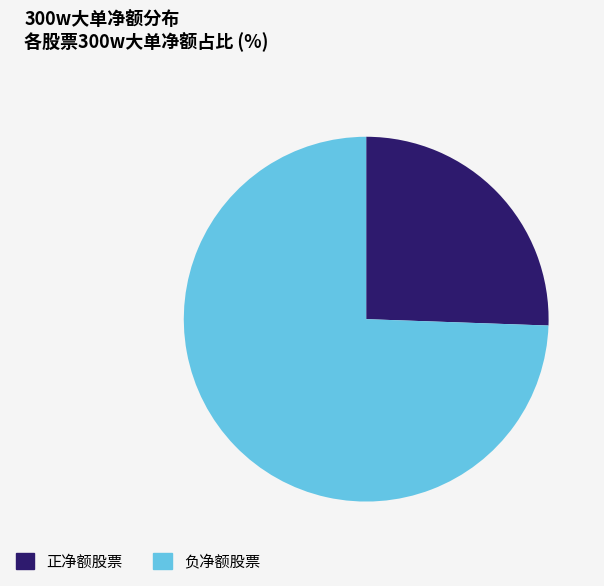

Is there any slice that represents more than half of the pie?

Yes